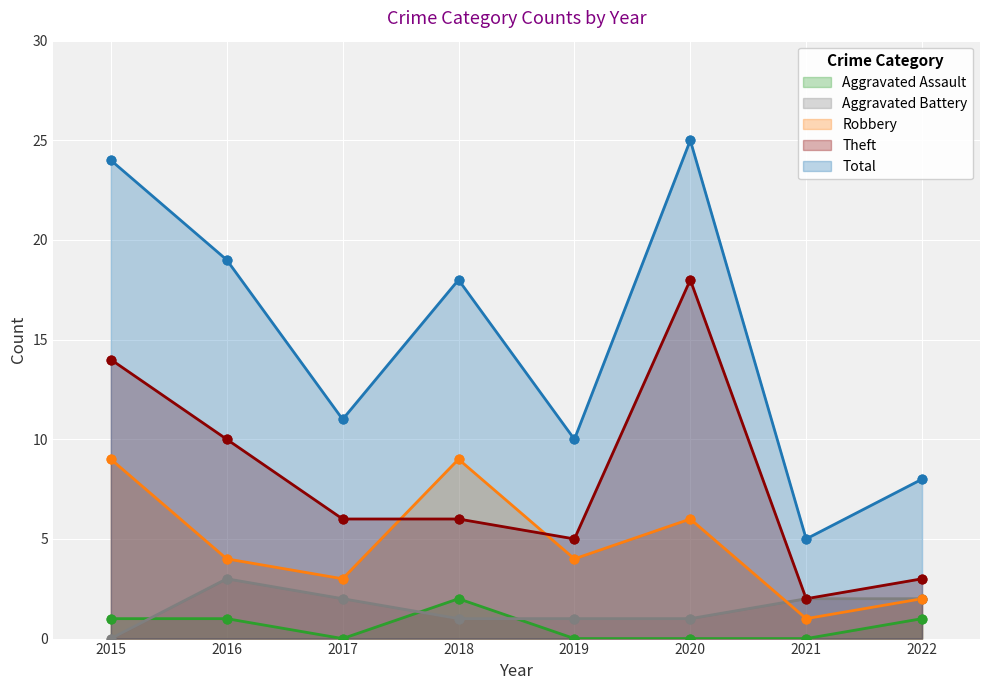

Which series has the largest total across all categories?

Total